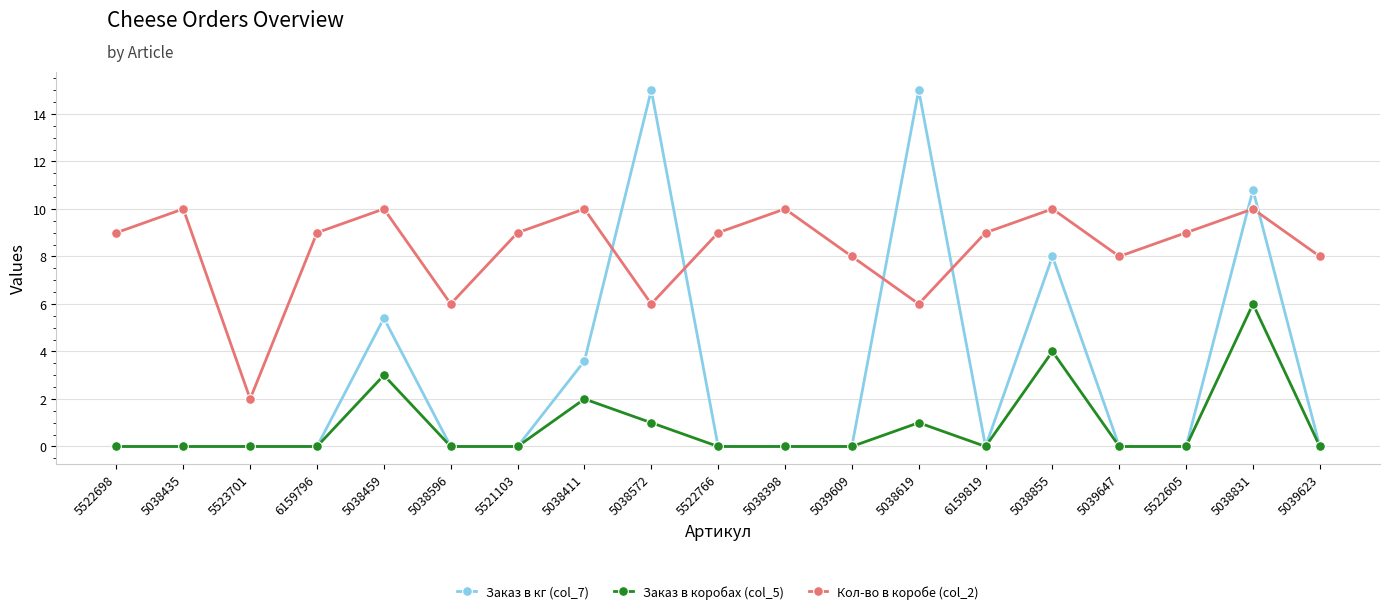

What is the difference between the maximum and minimum values in the Заказ в коробах (col_5) series?

6.0